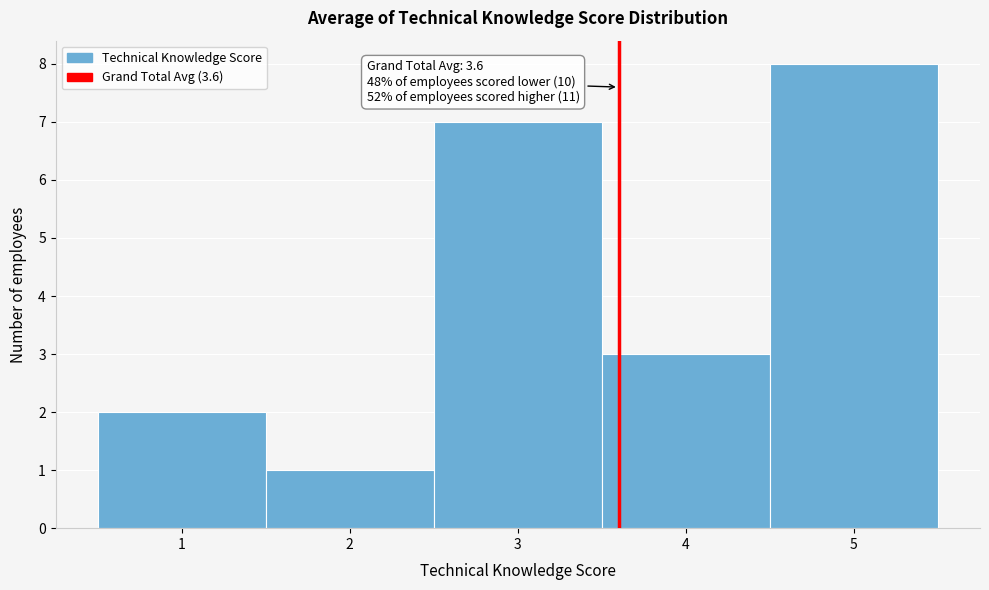

Which range on the x-axis has the tallest bar?

4.5 to 5.5